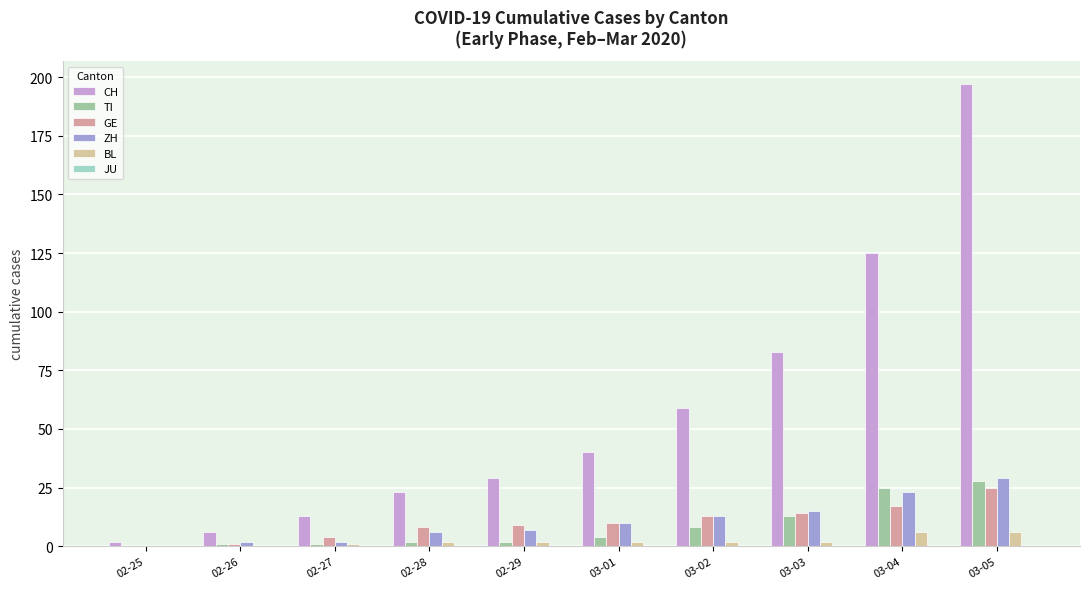

Count the number of categories in the chart.

10